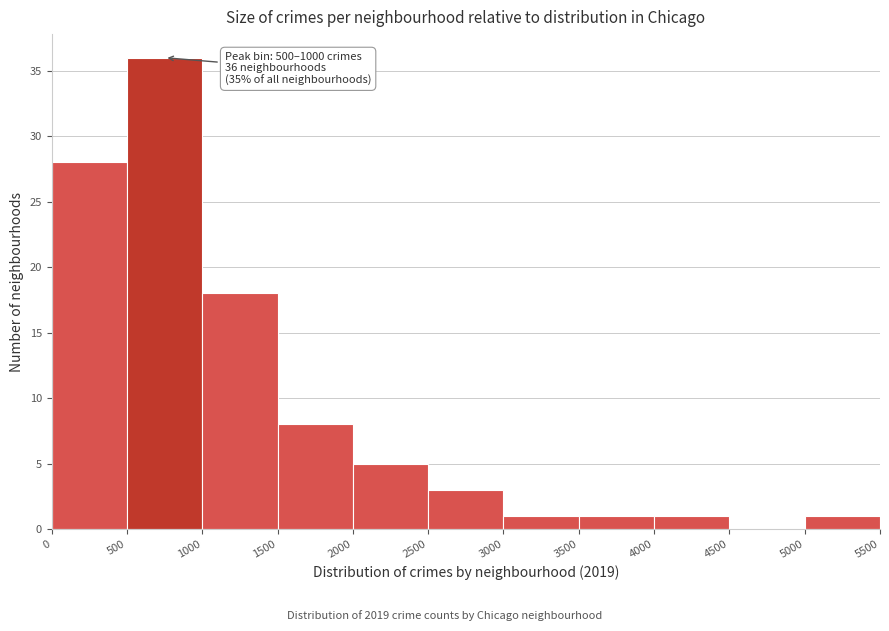

Over which range of the x-axis is the bar tallest?

500 to 1000